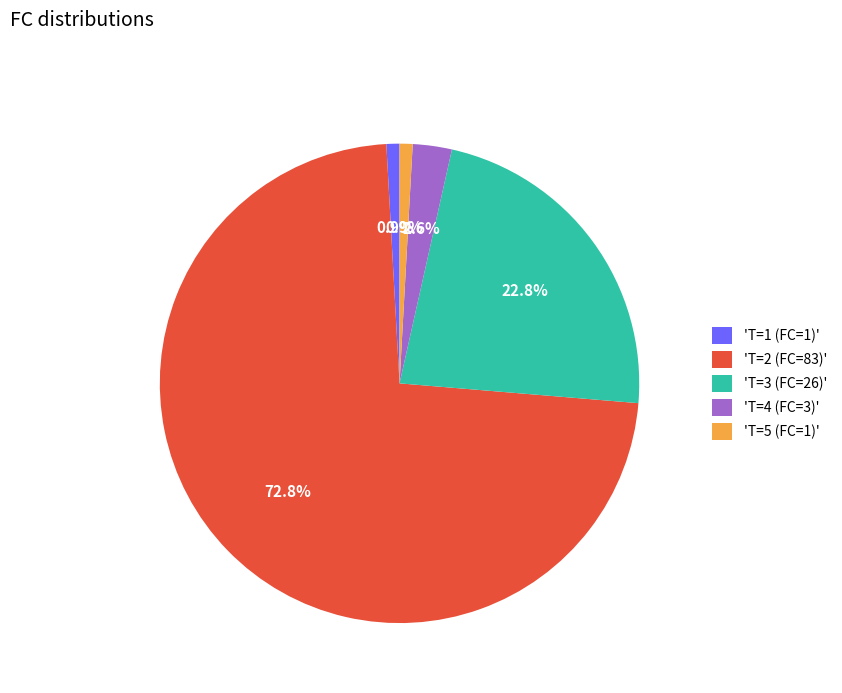

Is there any slice that represents more than half of the pie?

Yes